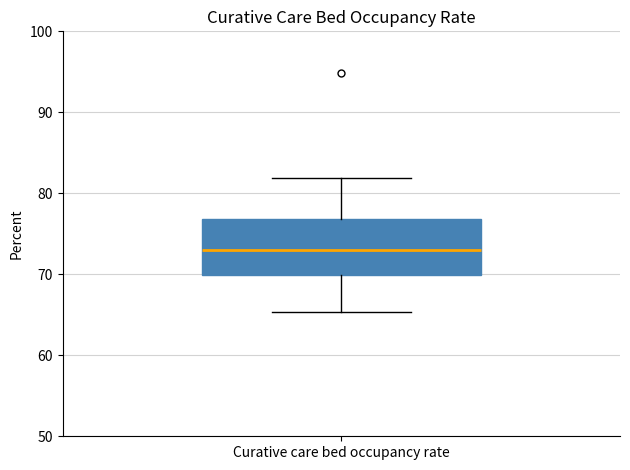

Transcribe this box plot: give where the median line is, the range the box spans, and where the two whiskers end, as read against the y-axis. The values are not printed on the chart, so give them approximately, as read against the axis.

median 73, box 70 to 77, whiskers 65 to 82